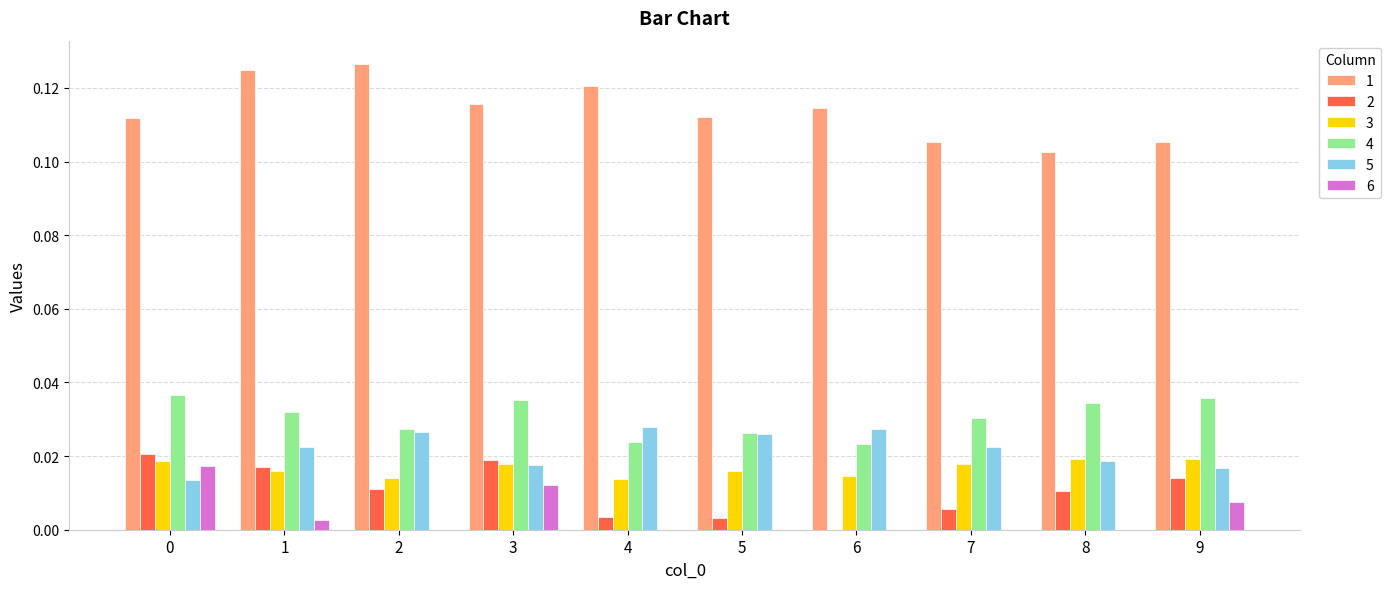

Is the value of 1 at 0 greater than the value of 5 at 0?

Yes